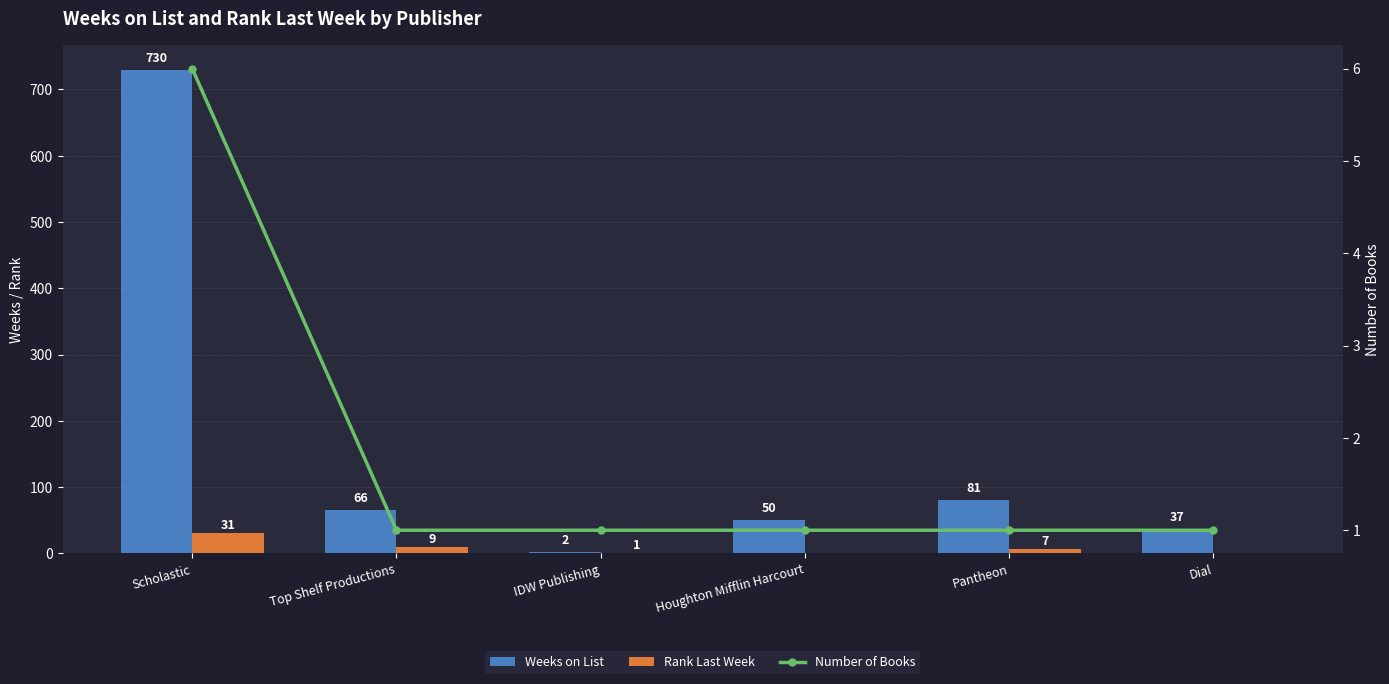

How many data points in Weeks on List are less than 66?

3